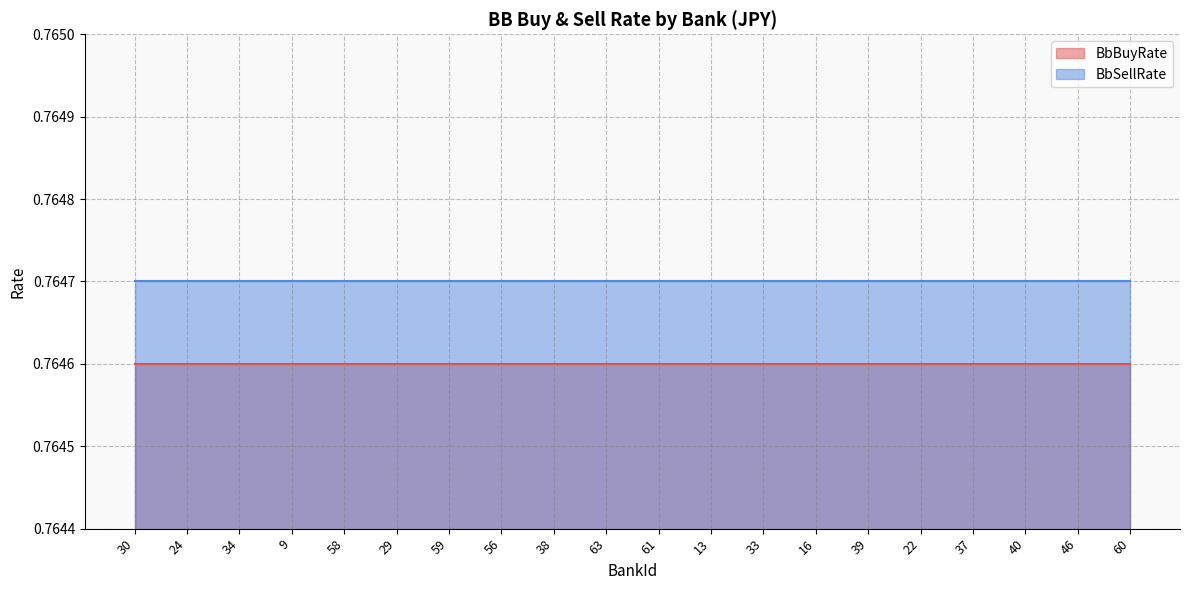

Which category has the lowest value in the BbBuyRate series?

30